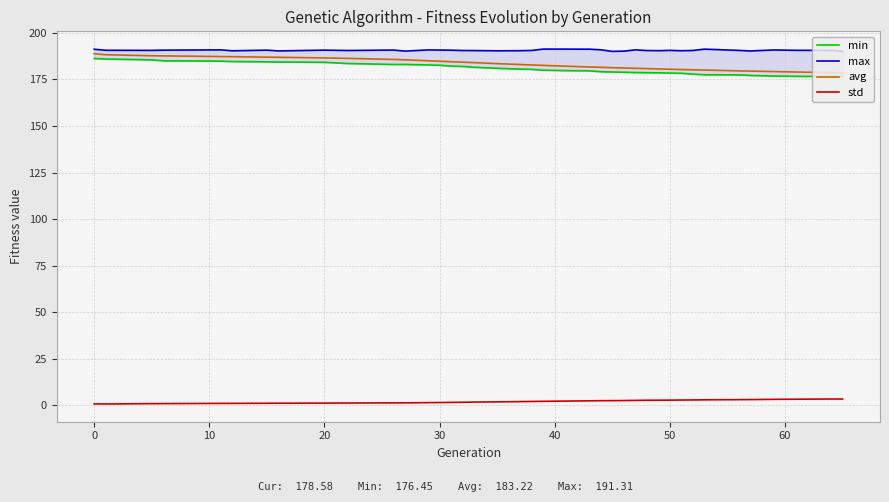

True or false: std and avg intersect in this chart.

False